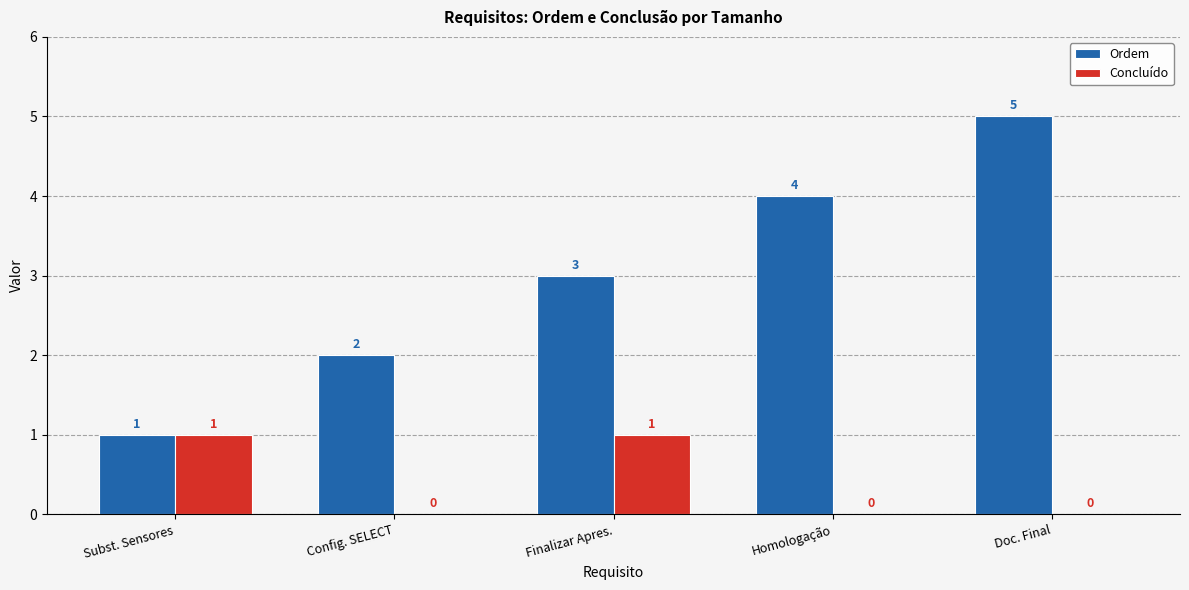

Which series has the largest total across all categories?

Ordem